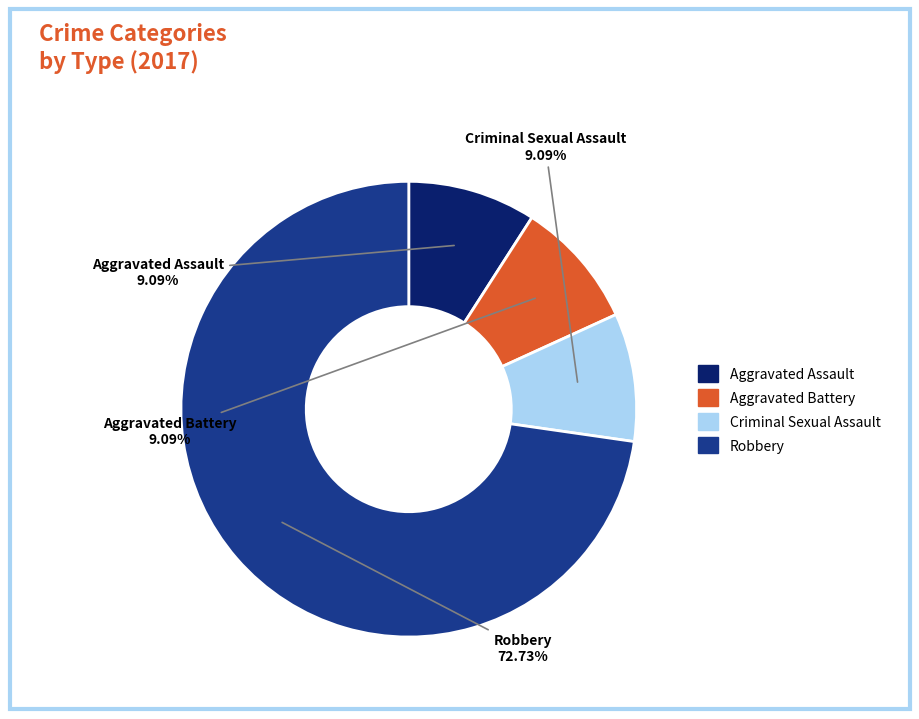

True or false: Aggravated Battery accounts for 9% of the total.

True